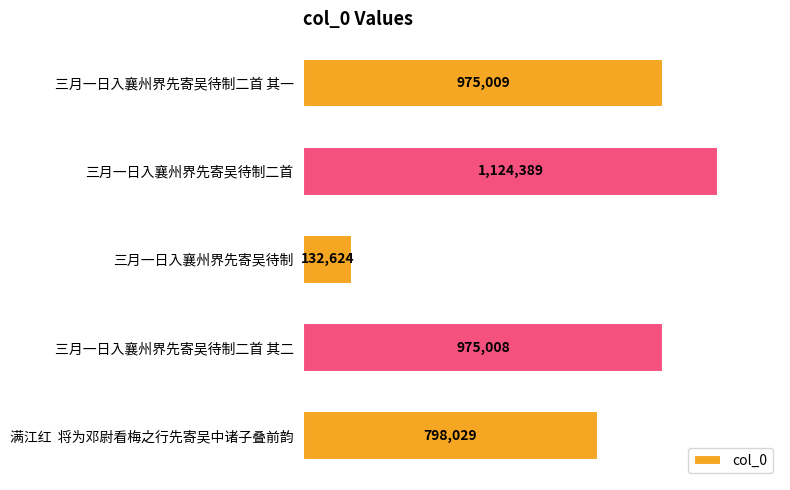

Count the number of values greater than 975008.

2